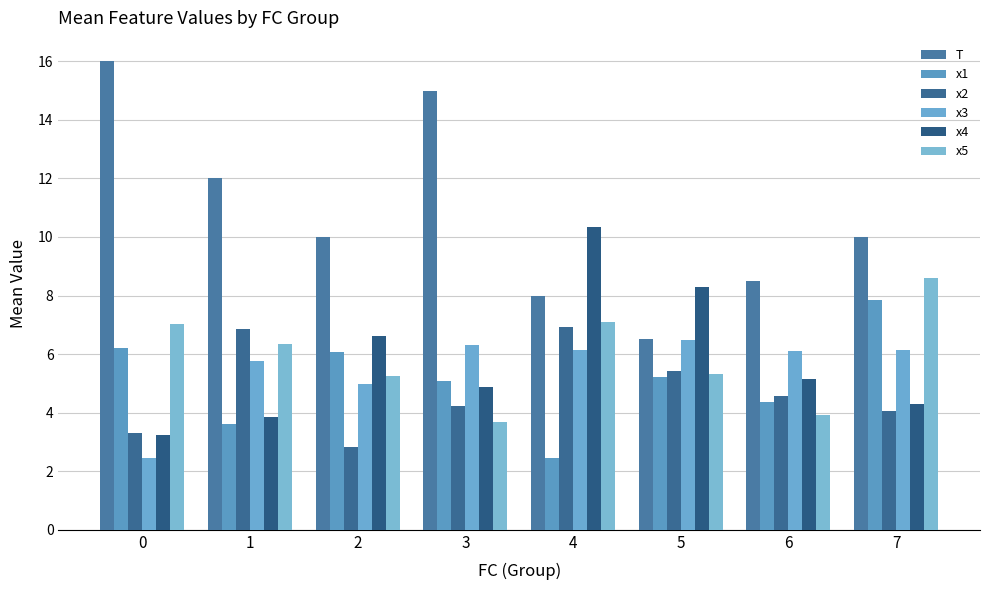

How many groups of bars are there?

8